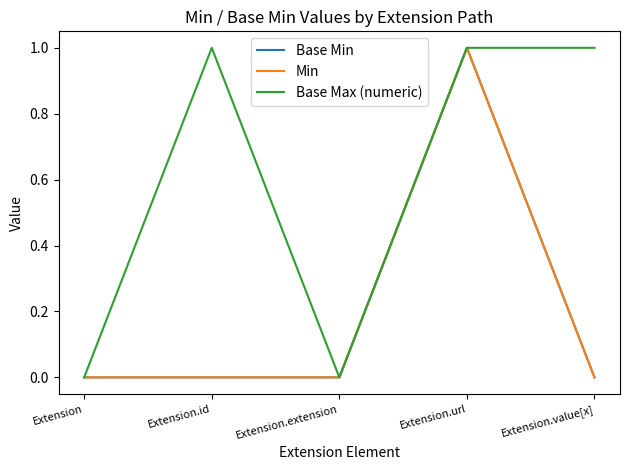

At which label does Min reach its peak?

Extension.url